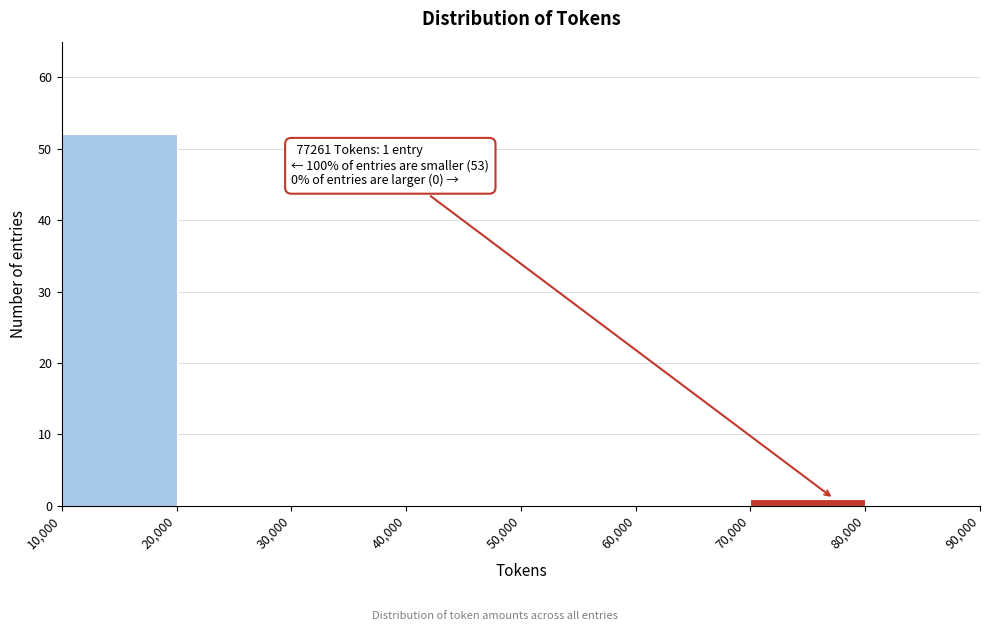

Which range on the x-axis has the tallest bar?

10,000 to 20,000